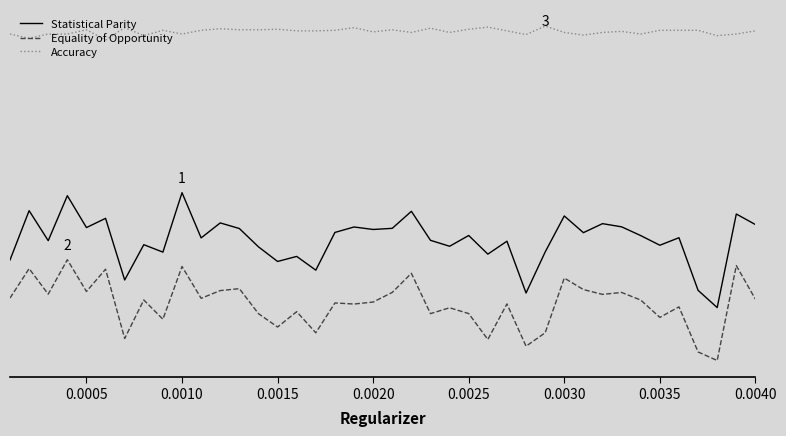

What are all the series names shown in the legend?

Statistical Parity, Equality of Opportunity, Accuracy